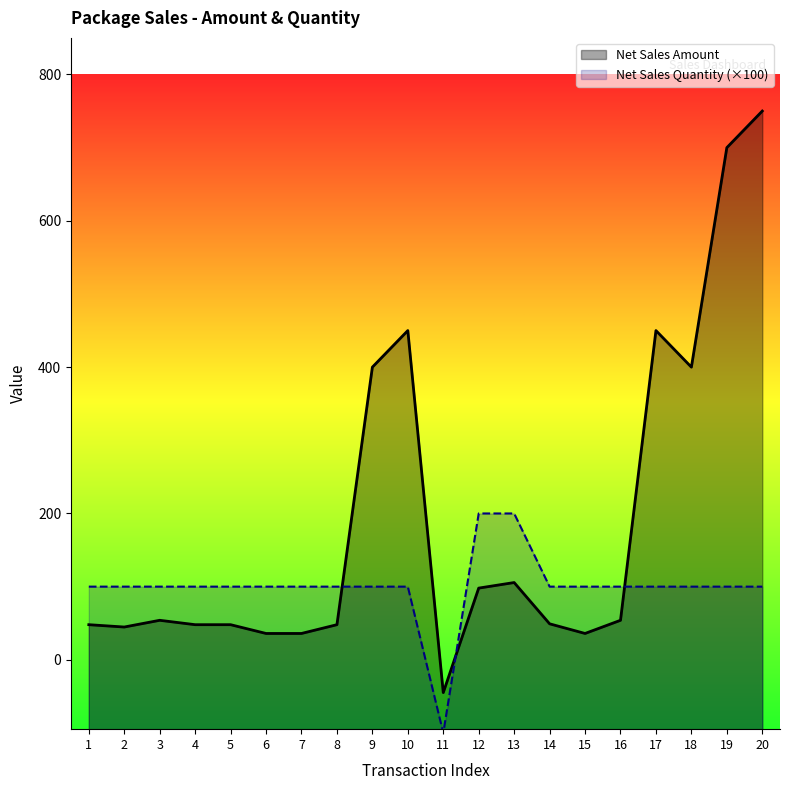

True or false: Net Sales Amount has more than 2 interior local peaks.

True